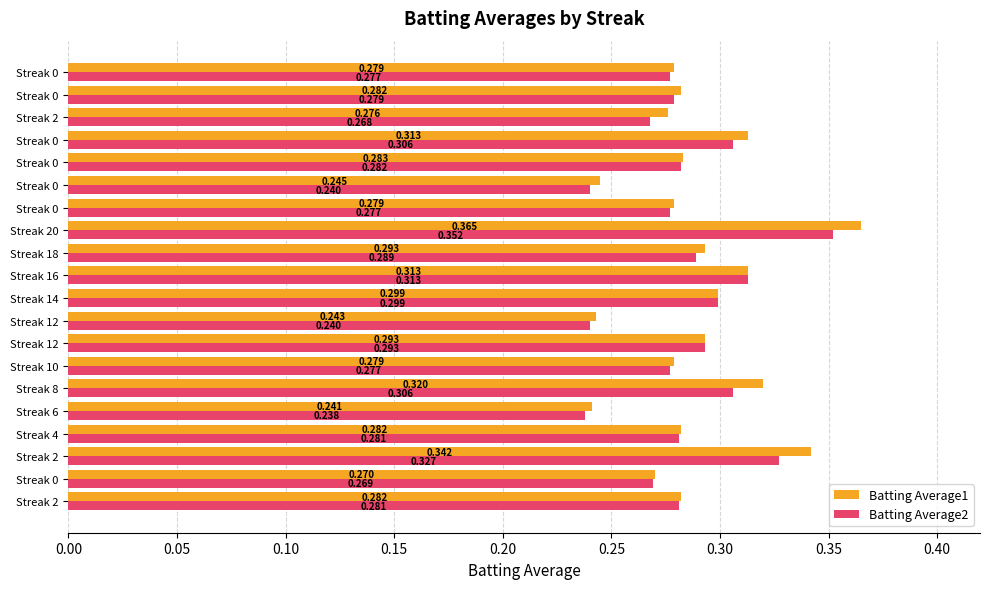

What are all the series names shown in the legend?

Batting Average1, Batting Average2